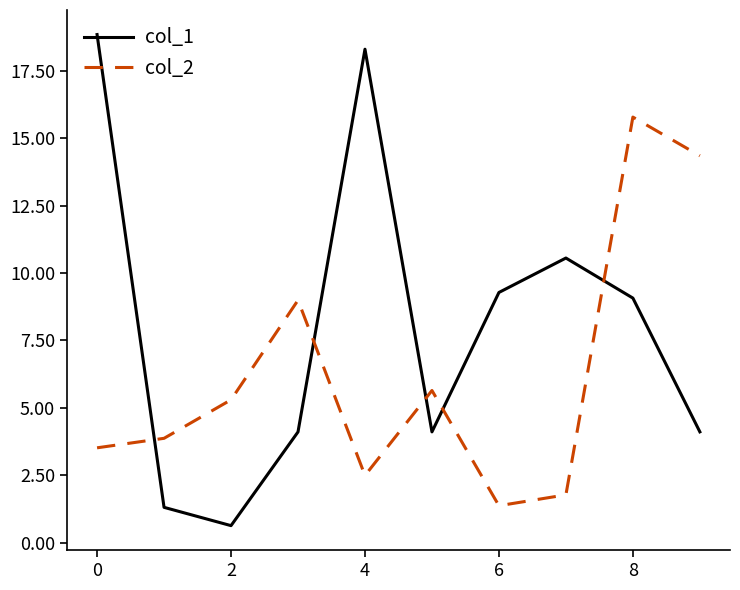

Which series has the widest spread of values?

col_1